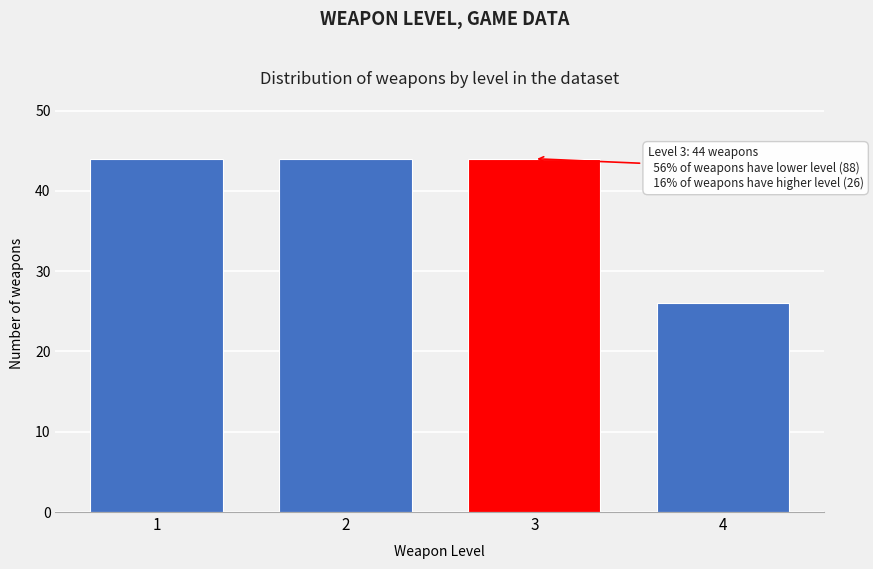

Reading left to right, what are all the values shown in this chart?

1=44	2=44	3=44	4=26